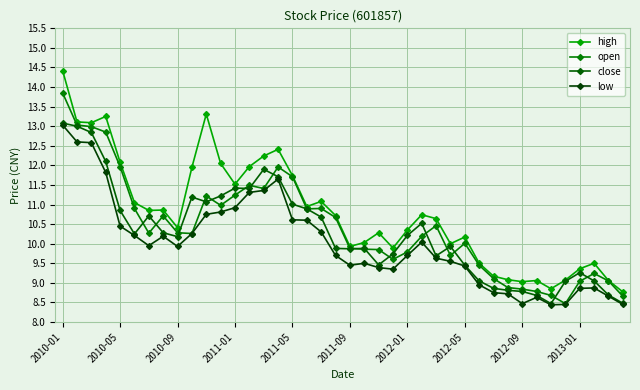

Where is close nearest to the value 10?

27